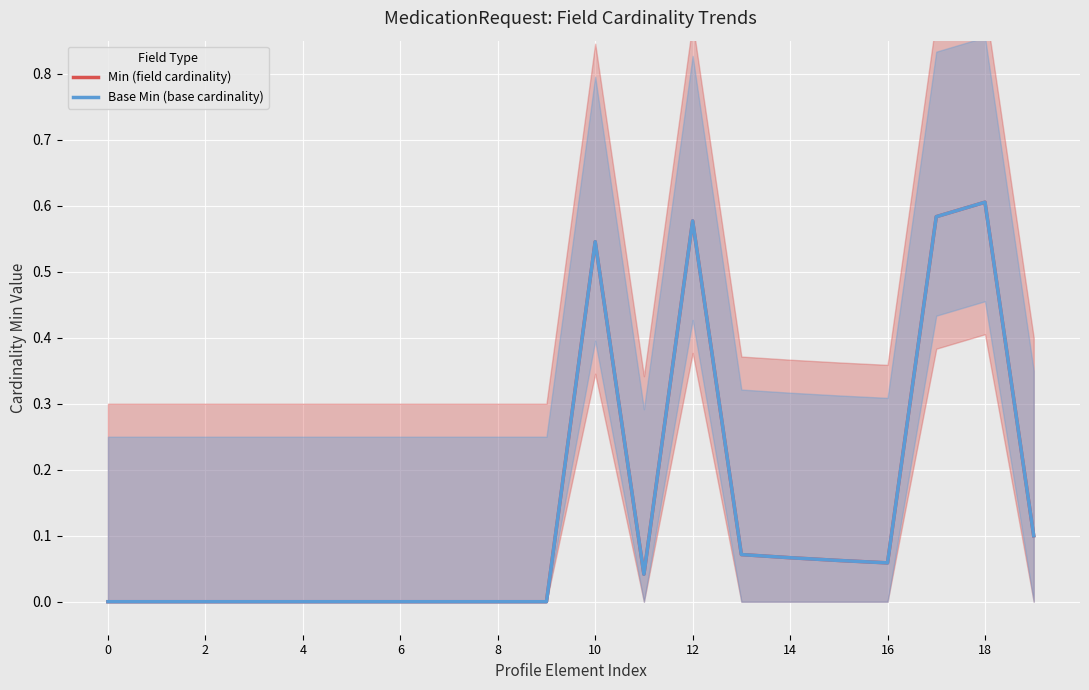

The value of Min (field cardinality) at 14 is 0.0. True or false?

True